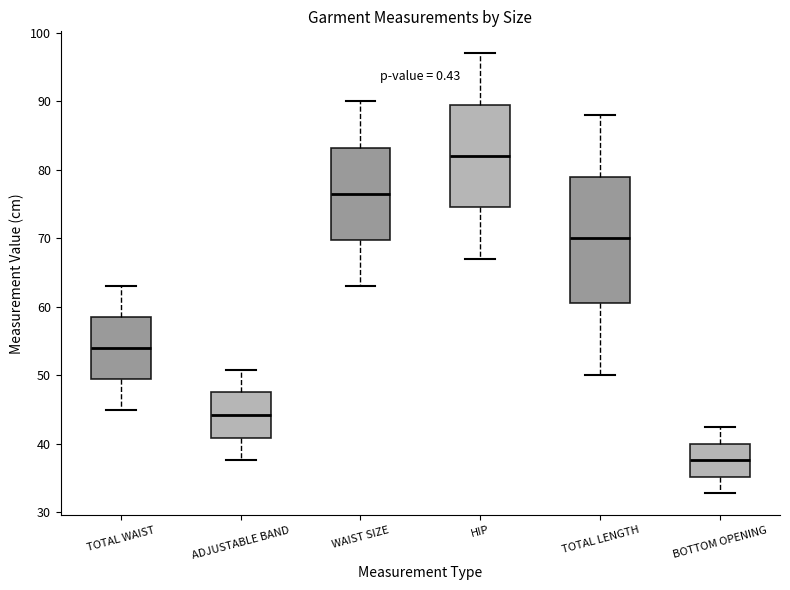

Reading left to right, read every box against the y-axis: the position of its median line, the range the box covers, and the ends of its whiskers. The values are not printed on the chart, so give them approximately, as read against the axis.

TOTAL WAIST: median 54, box 50 to 59, whiskers 45 to 63
ADJUSTABLE BAND: median 44, box 41 to 48, whiskers 38 to 51
WAIST SIZE: median 77, box 70 to 83, whiskers 63 to 90
HIP: median 82, box 75 to 90, whiskers 67 to 97
TOTAL LENGTH: median 70, box 61 to 79, whiskers 50 to 88
BOTTOM OPENING: median 38, box 35 to 40, whiskers 33 to 42